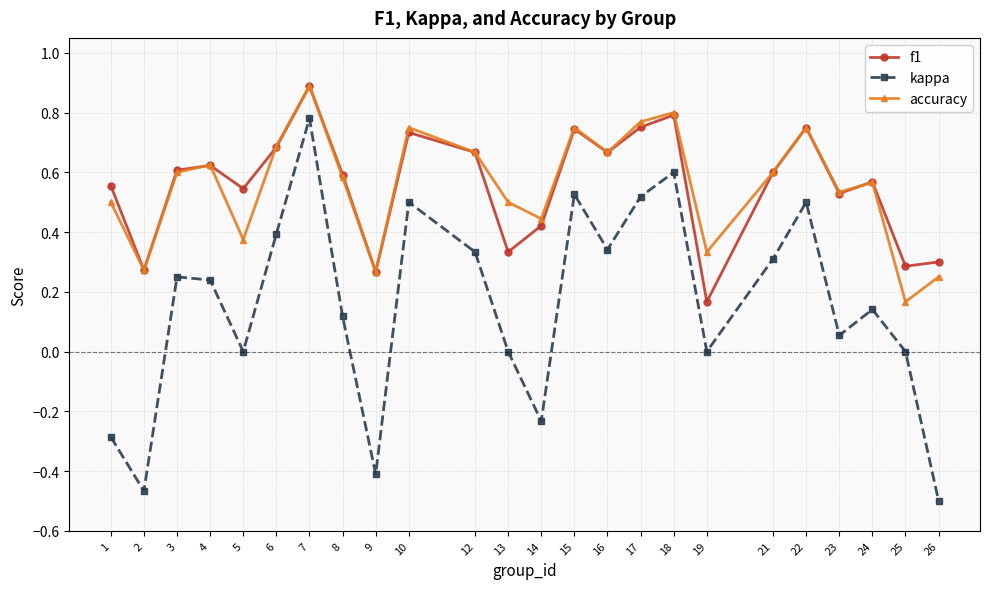

True or false: accuracy and kappa intersect in this chart.

False